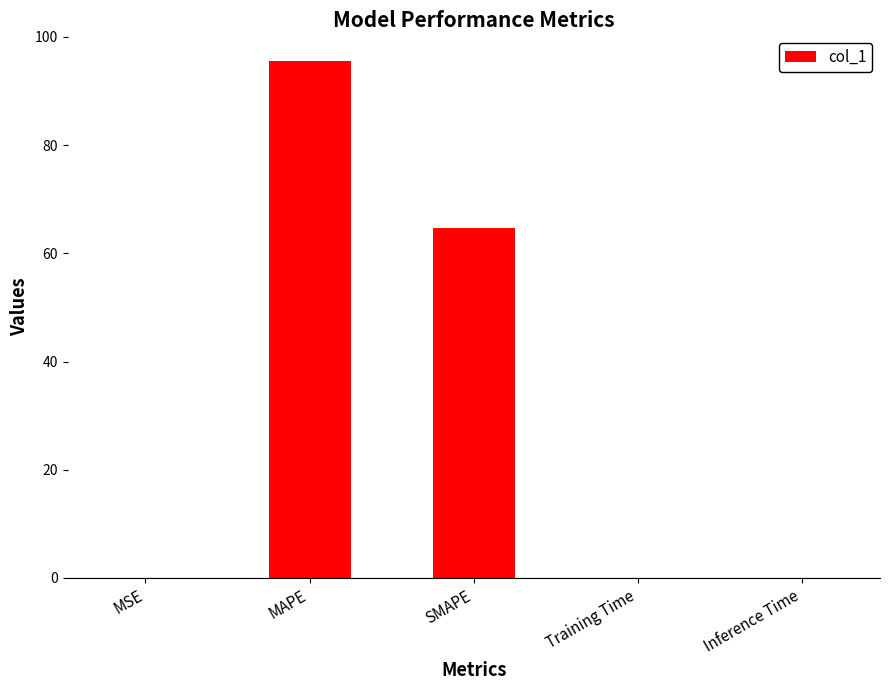

What is the maximum value shown in the chart?

95.5